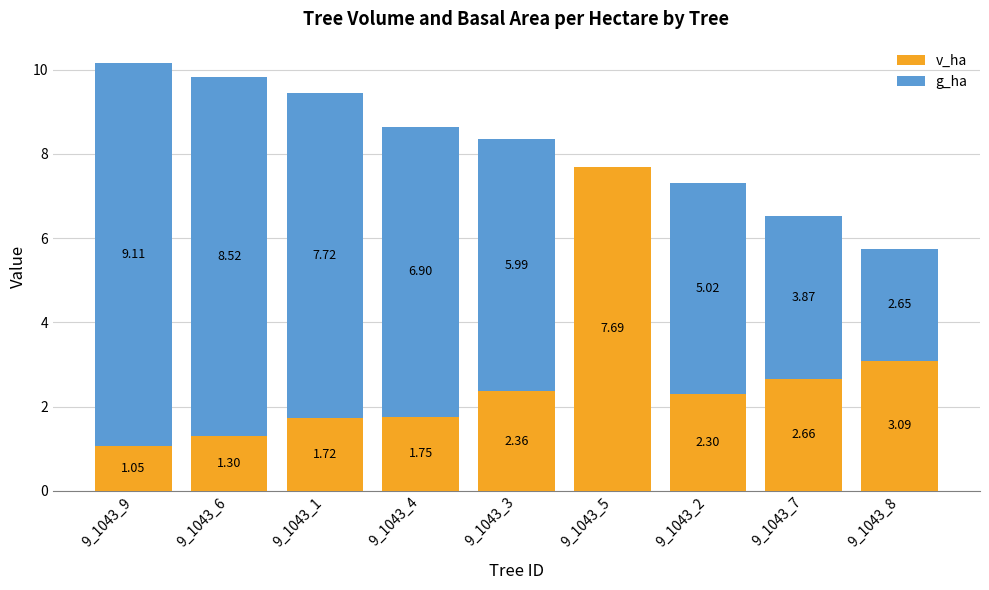

What is the total value across all series at 9_1043_6?

9.8